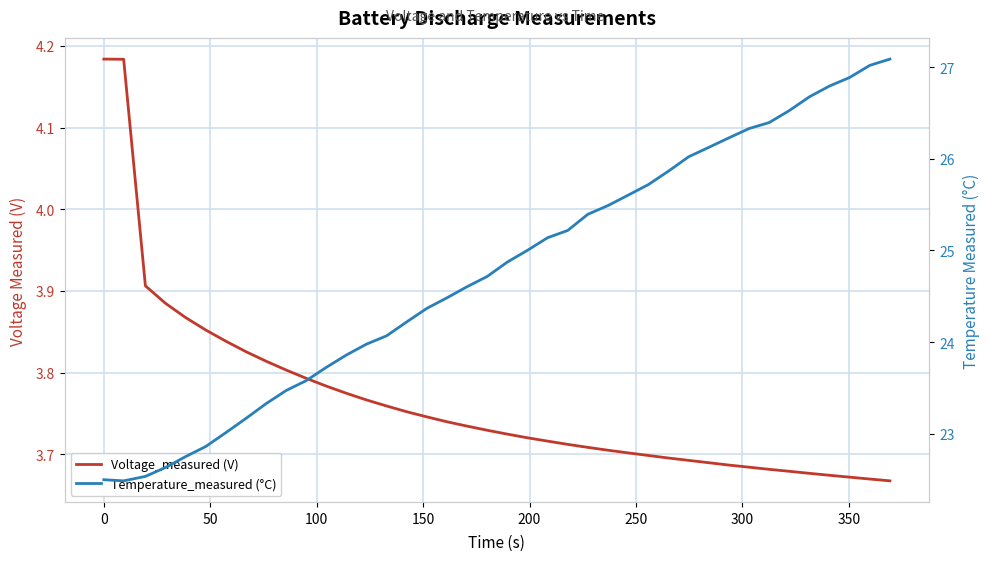

What is the smallest value displayed?

3.7